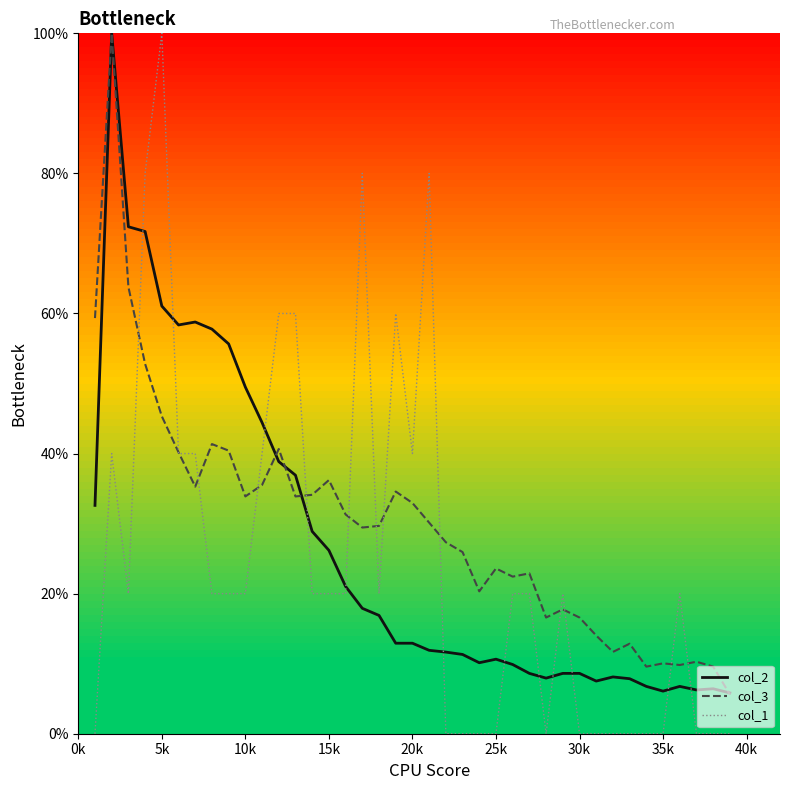

Which series has the largest range (max minus min)?

col_1